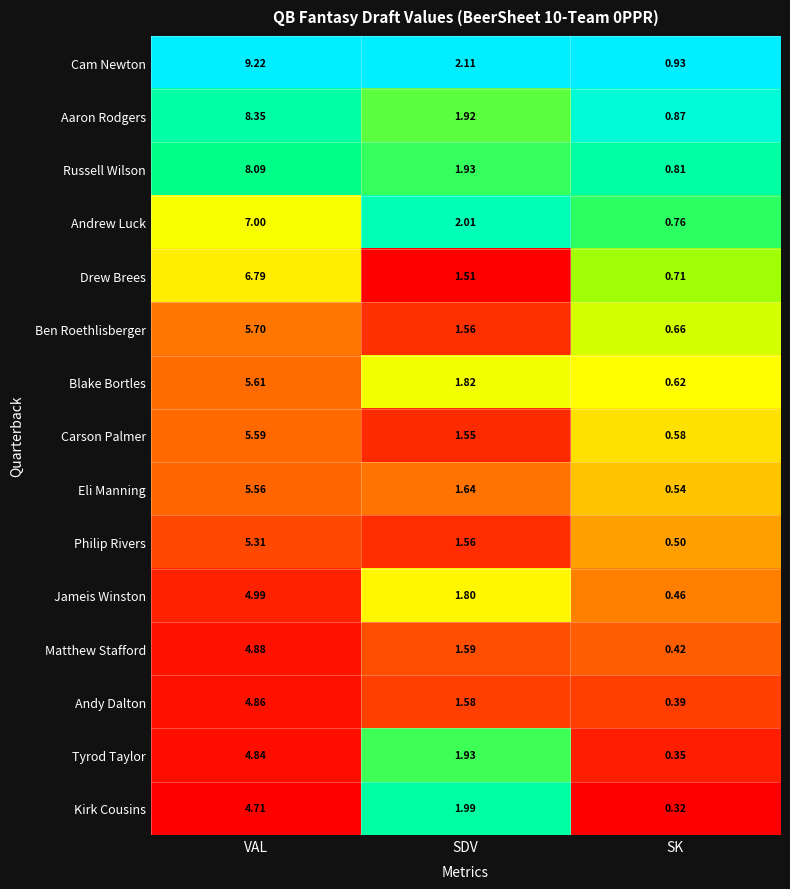

Which series has the largest range (max minus min)?

Cam Newton